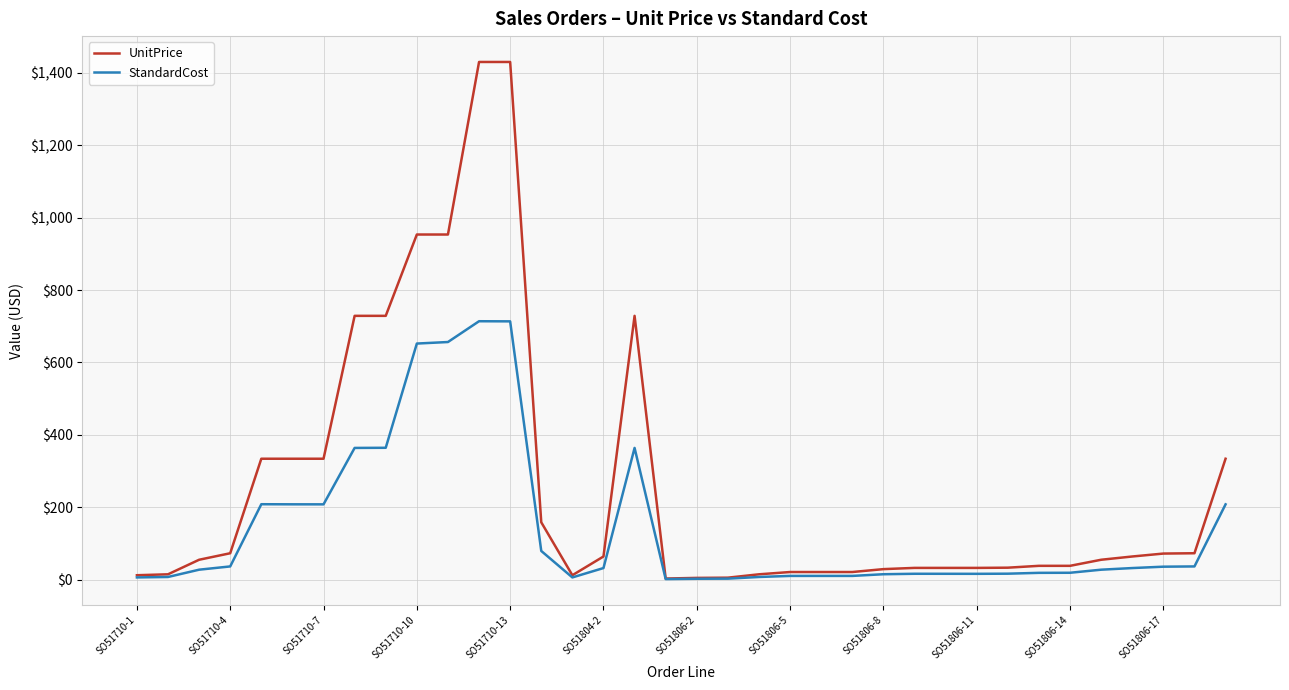

List the series in order of their overall mean, lowest first.

StandardCost, UnitPrice